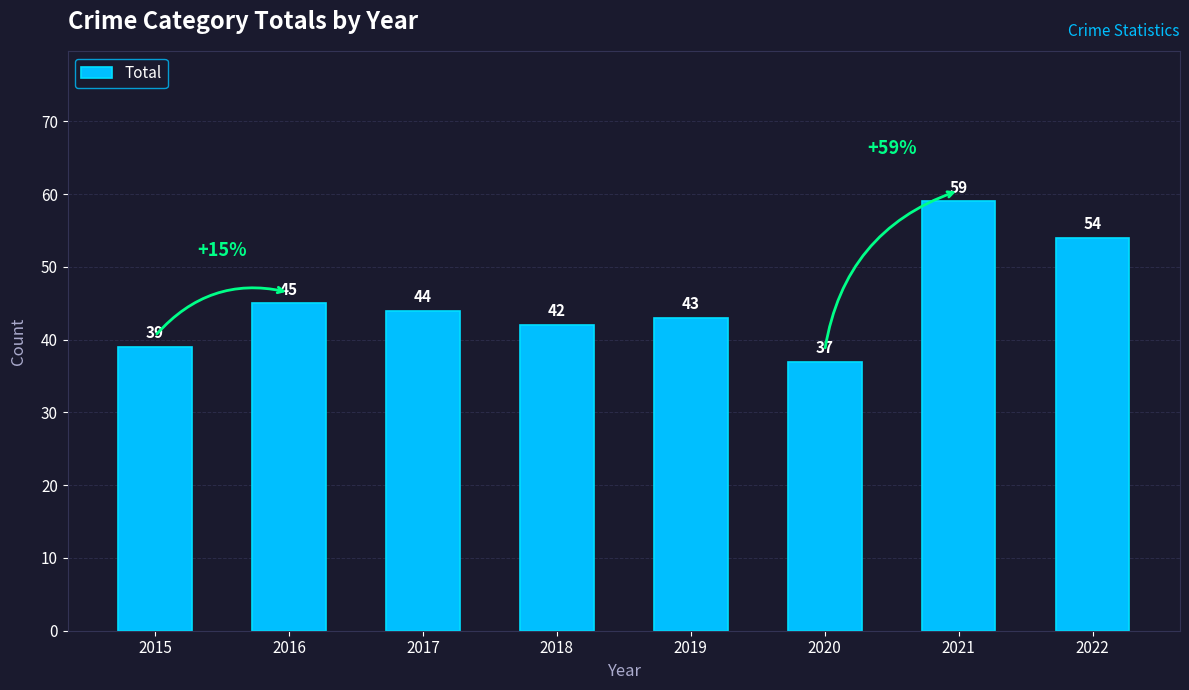

What is the value of the 4th bar from the left?

42